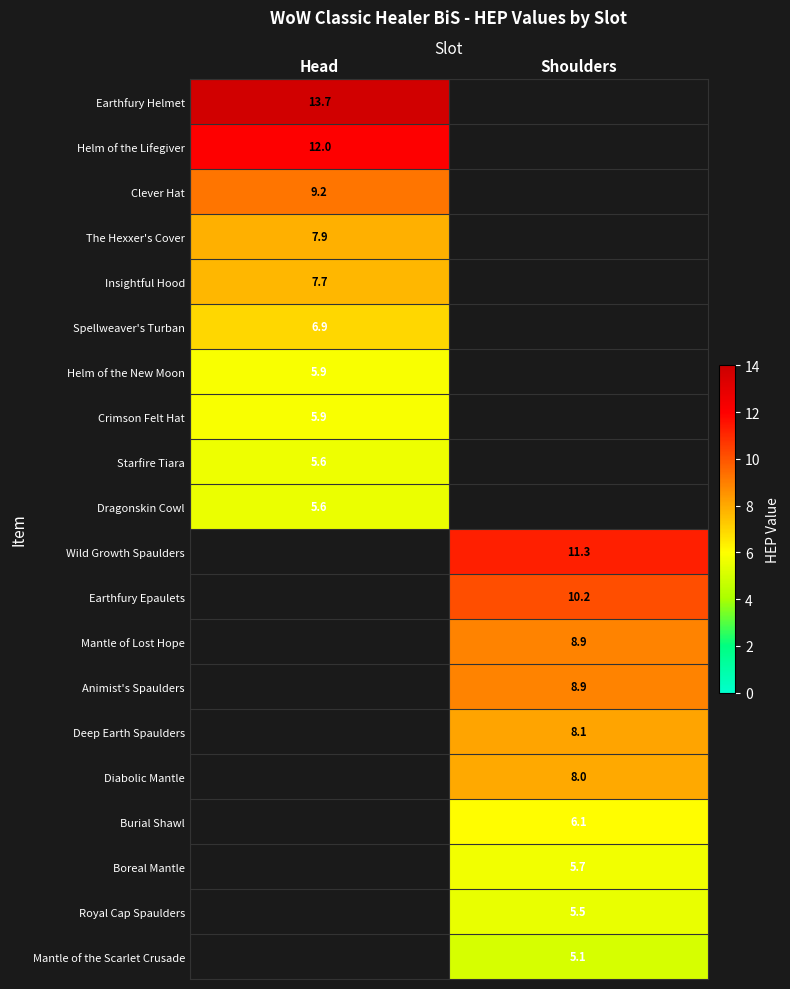

What is the maximum value shown in the chart?

13.7